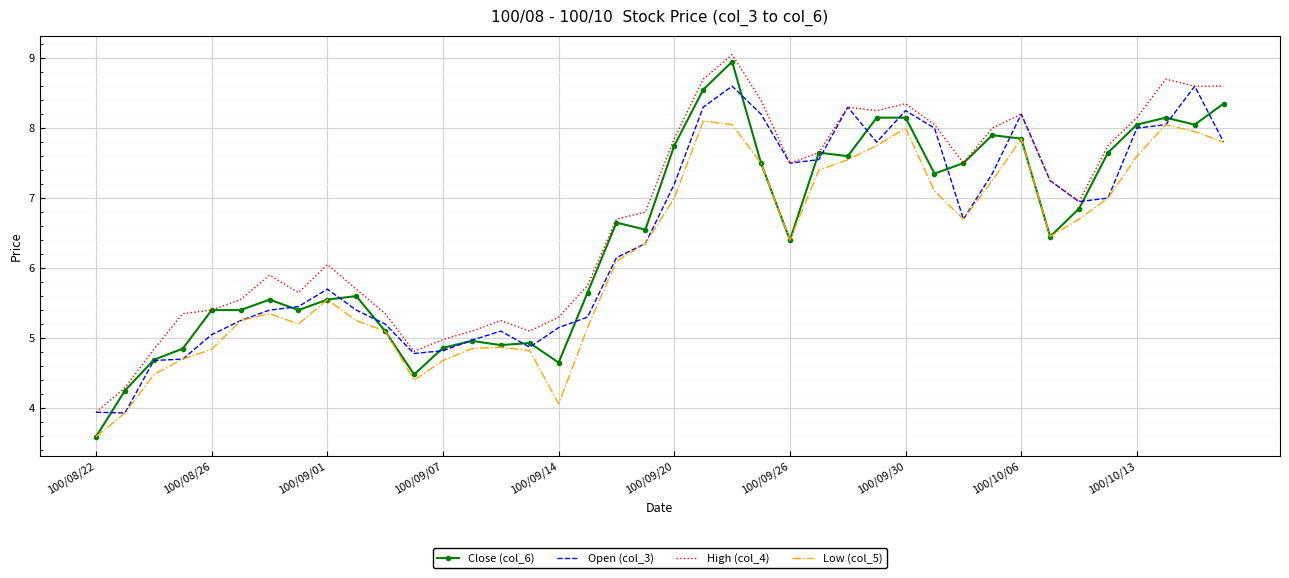

What are all the series names shown in the legend?

Close (col_6), Open (col_3), High (col_4), Low (col_5)